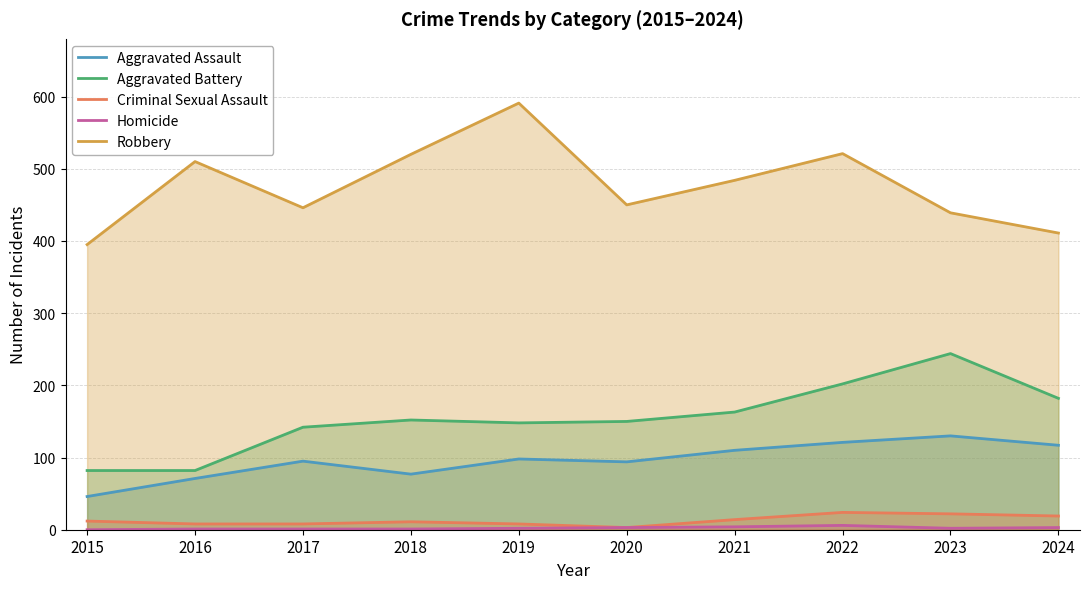

What is the highest value of the Aggravated Assault series?

130